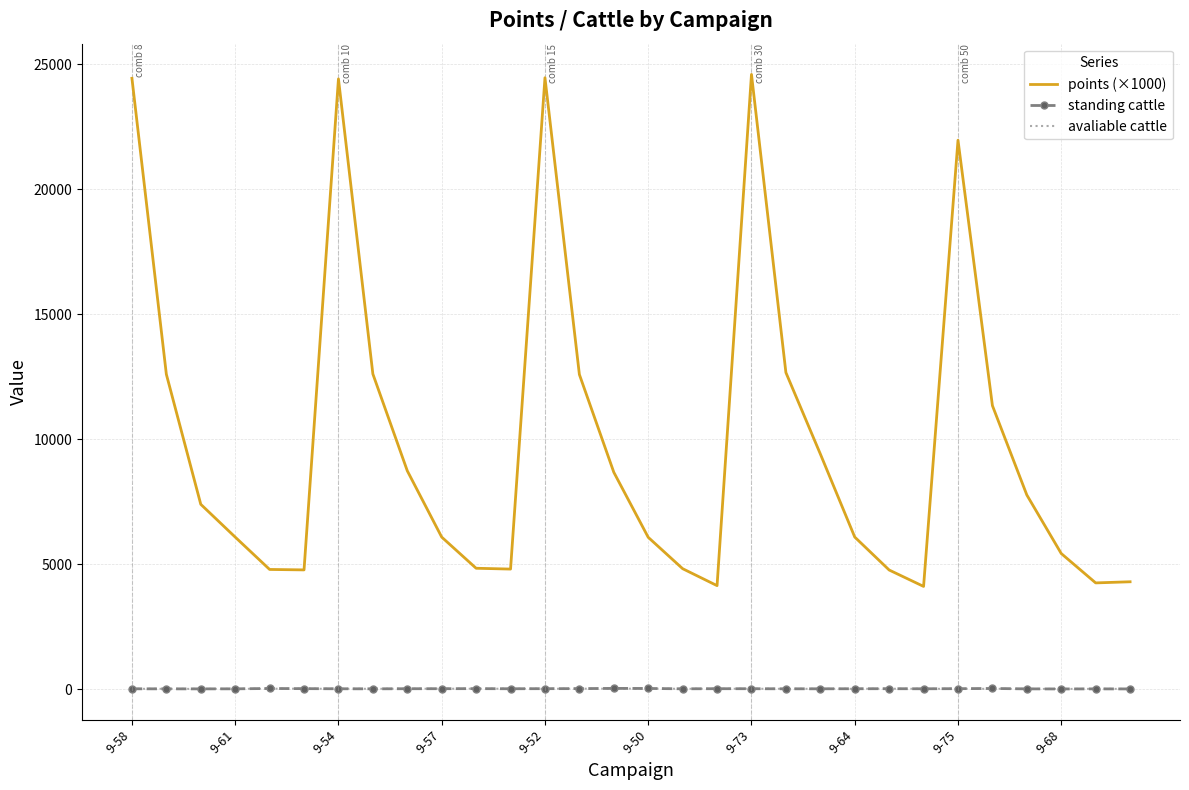

True or false: points (×1000) and standing cattle cross at least once.

False